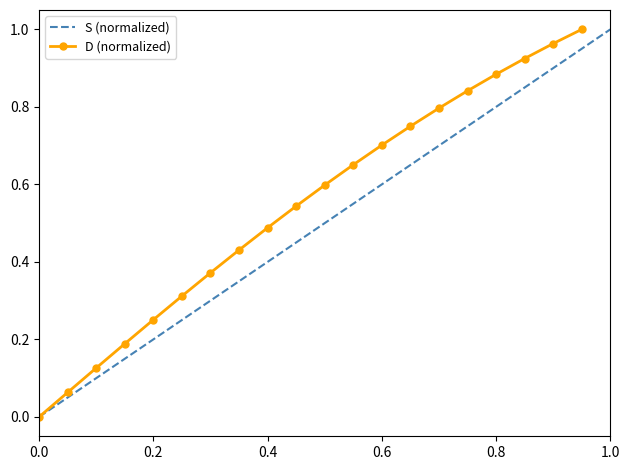

How many values in the D (normalized) series exceed 0?

19